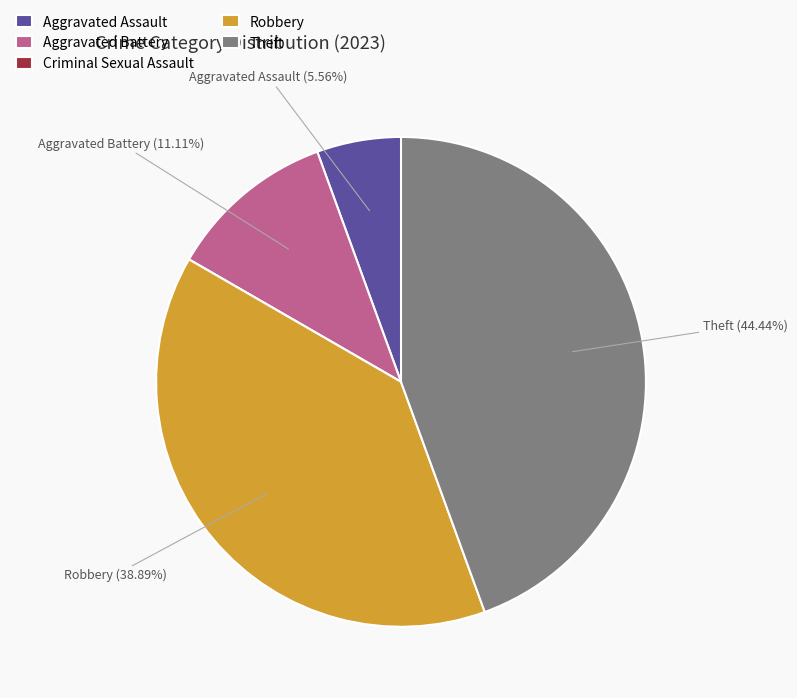

Is there a majority slice in this chart?

No